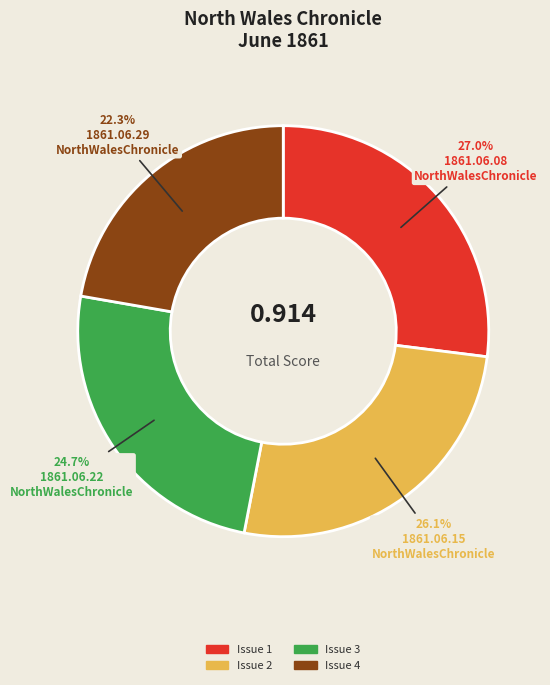

Is there any slice that represents more than half of the pie?

No